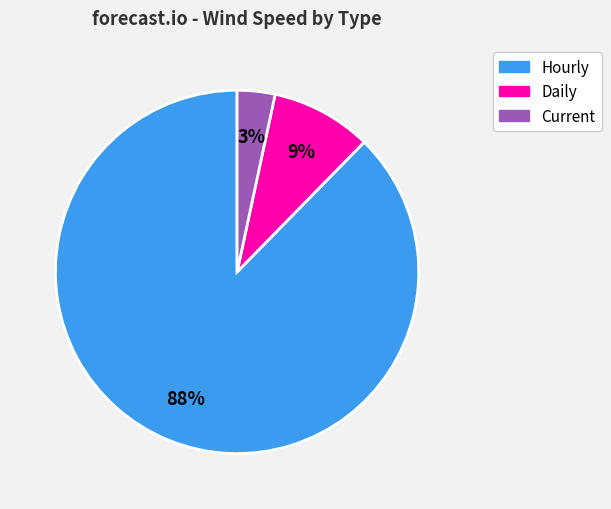

Does any single category account for the majority?

Yes